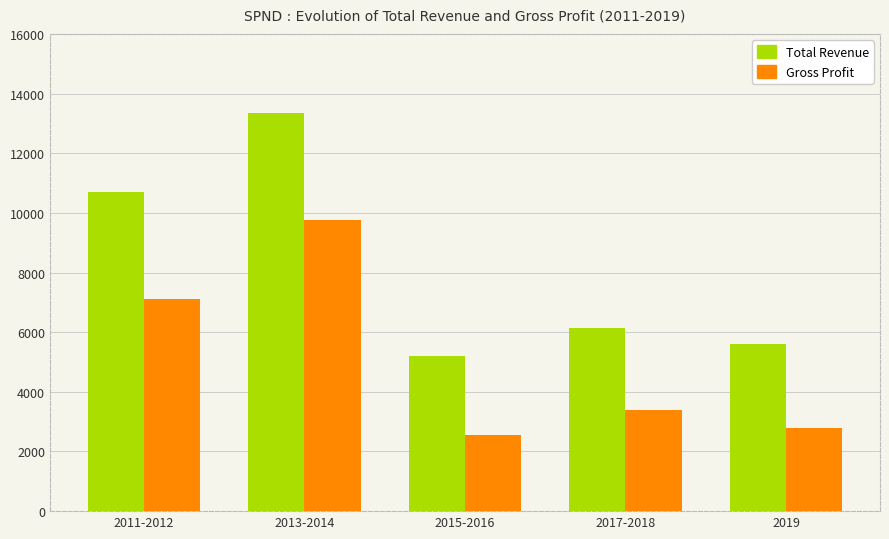

The value of Gross Profit at 2011-2012 is 2692. True or false?

False